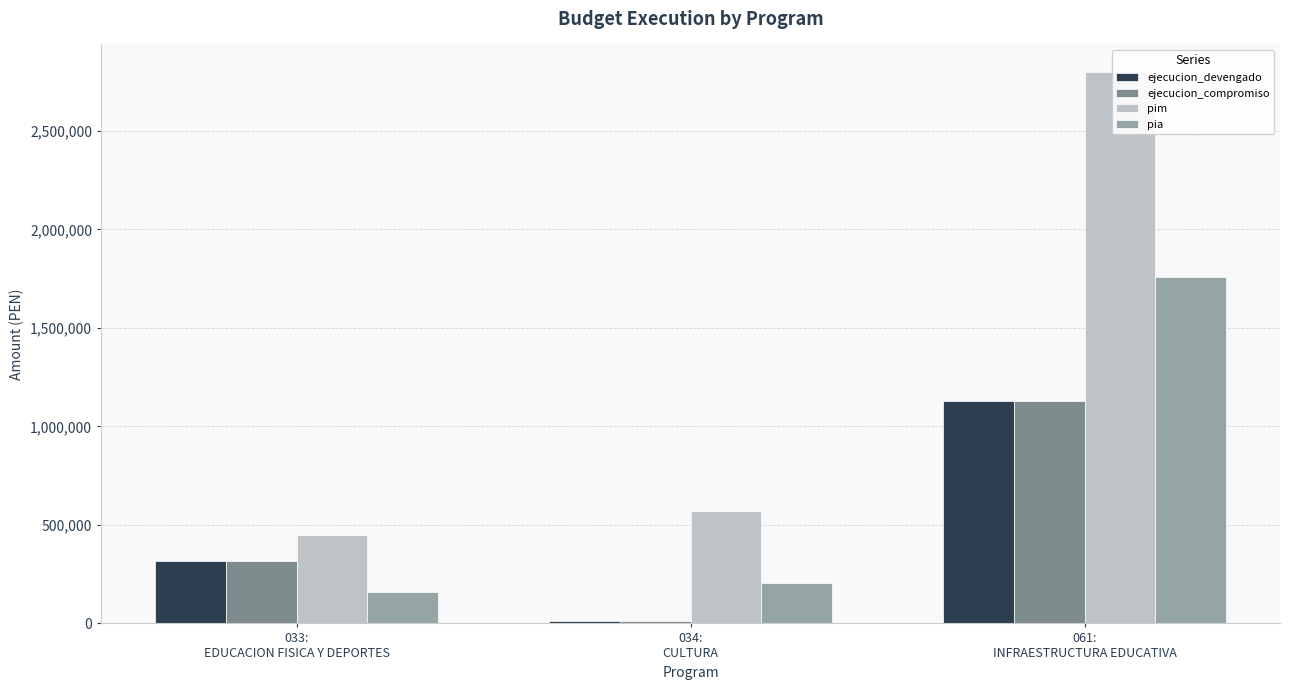

What are all the series names shown in the legend?

ejecucion_devengado, ejecucion_compromiso, pim, pia